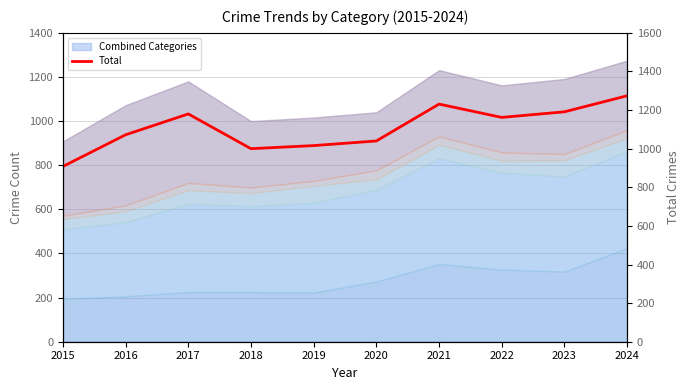

What is the minimum value shown in the chart?

908